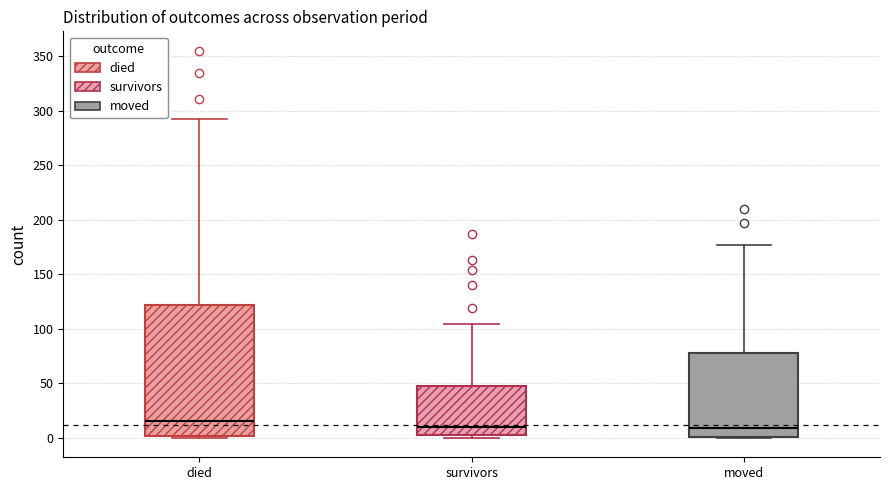

Comparing the boxes themselves (not the whiskers), which one is the tallest?

died